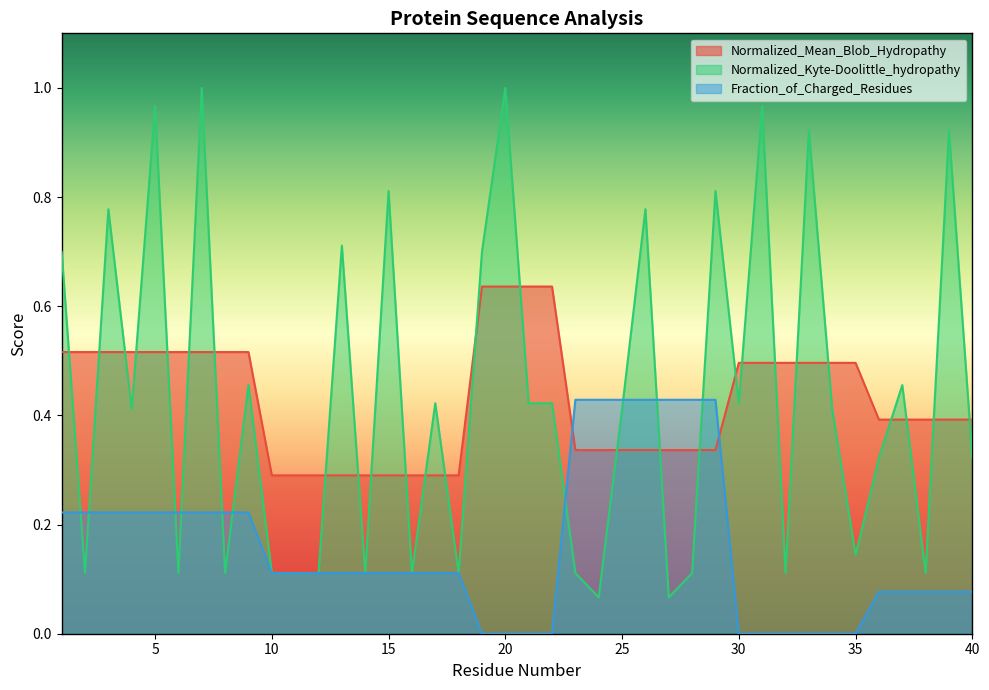

Reading right to left, what are all the values shown in this chart?

Normalized_Mean_Blob_Hydropathy: 40=0.4	39=0.4	38=0.4	37=0.4	36=0.4	35=0.5	34=0.5	33=0.5	32=0.5	31=0.5	30=0.5	29=0.3	28=0.3	27=0.3	26=0.3	25=0.3	24=0.3	23=0.3	22=0.6	21=0.6	20=0.6	19=0.6	18=0.3	17=0.3	16=0.3	15=0.3	14=0.3	13=0.3	12=0.3	11=0.3	10=0.3	9=0.5	8=0.5	7=0.5	6=0.5	5=0.5	4=0.5	3=0.5	2=0.5	1=0.5
Normalized_Kyte-Doolittle_hydropathy: 40=0.3	39=0.9	38=0.1	37=0.5	36=0.3	35=0.1	34=0.4	33=0.9	32=0.1	31=1.0	30=0.4	29=0.8	28=0.1	27=0.1	26=0.8	25=0.4	24=0.1	23=0.1	22=0.4	21=0.4	20=1.0	19=0.7	18=0.1	17=0.4	16=0.1	15=0.8	14=0.1	13=0.7	12=0.1	11=0.1	10=0.1	9=0.5	8=0.1	7=1.0	6=0.1	5=1.0	4=0.4	3=0.8	2=0.1	1=0.7
Fraction_of_Charged_Residues: 40=0.1	39=0.1	38=0.1	37=0.1	36=0.1	35=0.0	34=0.0	33=0.0	32=0.0	31=0.0	30=0.0	29=0.4	28=0.4	27=0.4	26=0.4	25=0.4	24=0.4	23=0.4	22=0.0	21=0.0	20=0.0	19=0.0	18=0.1	17=0.1	16=0.1	15=0.1	14=0.1	13=0.1	12=0.1	11=0.1	10=0.1	9=0.2	8=0.2	7=0.2	6=0.2	5=0.2	4=0.2	3=0.2	2=0.2	1=0.2